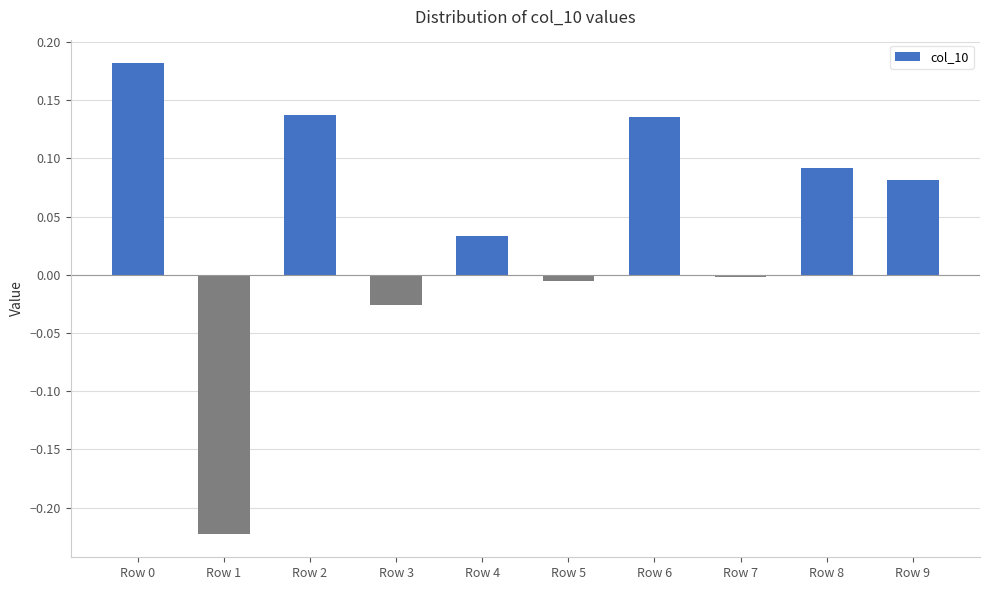

At which category does the chart reach its minimum across all series?

Row 1